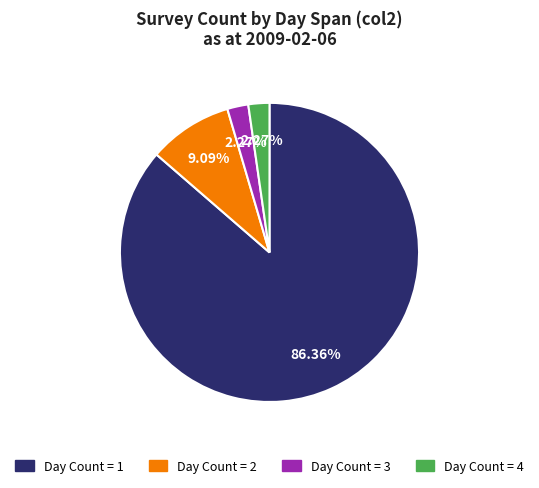

Combined, do Day Count = 1 and Day Count = 4 account for over 50%?

Yes